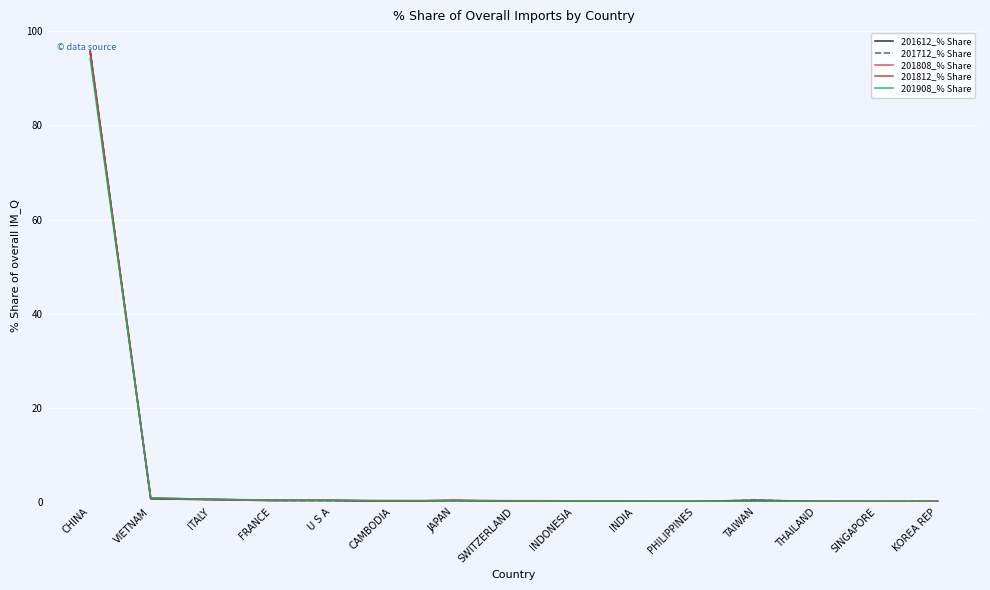

What position from the right is CHINA?

15